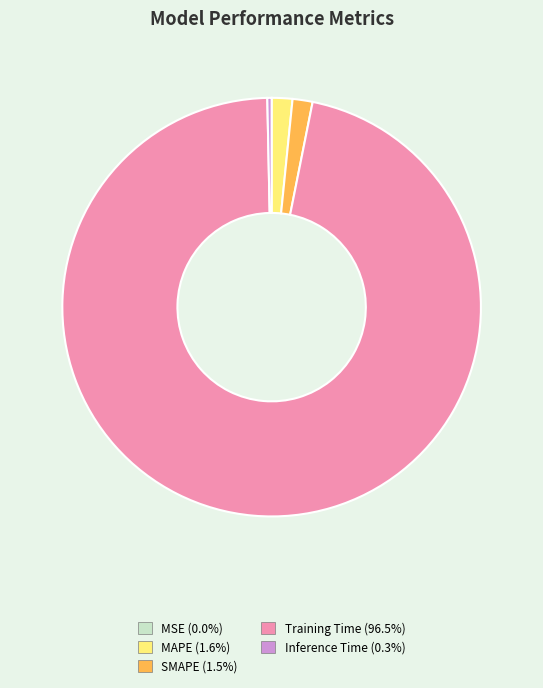

Which slice is the largest?

Training Time